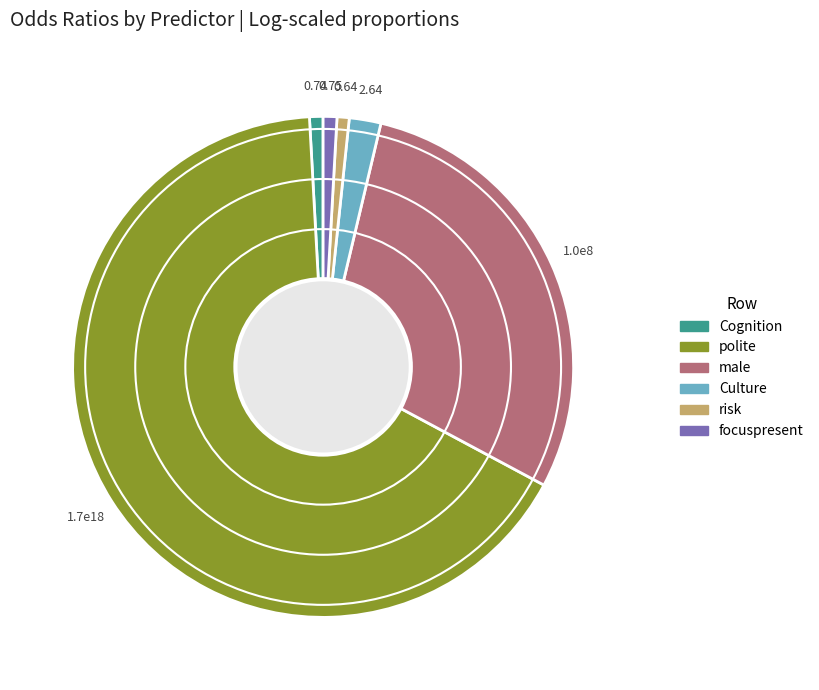

Do Cognition and risk together represent more than half of the pie?

No